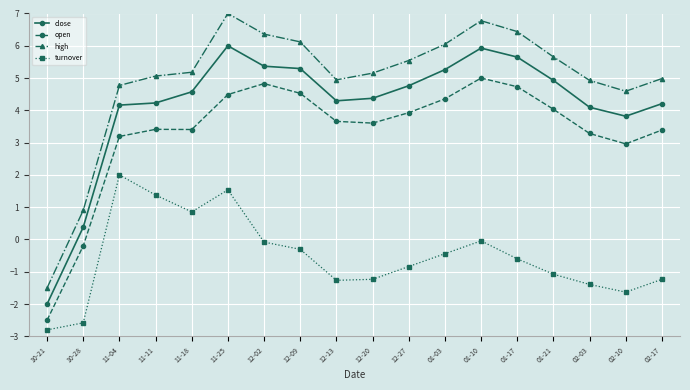

What is the highest value of the open series?

5.0